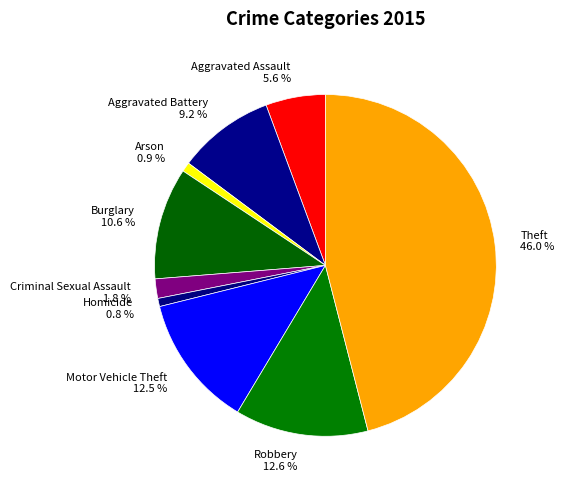

To the nearest percent, what is the difference between the Arson and Aggravated Battery slice percentages?

8%